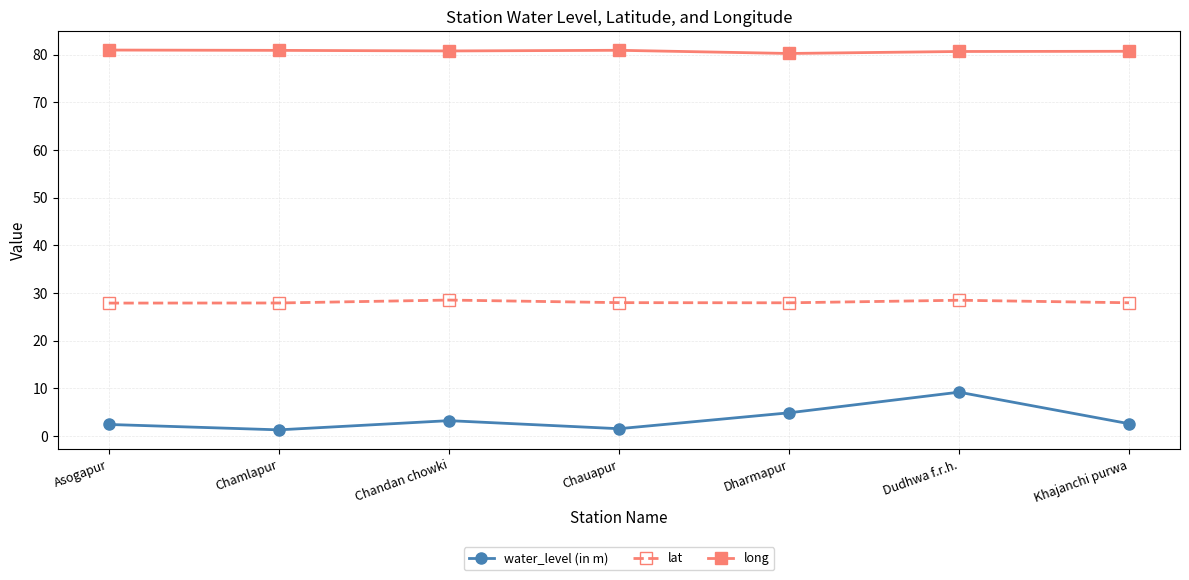

The long series shows 80.2 at Dharmapur. True or false?

True